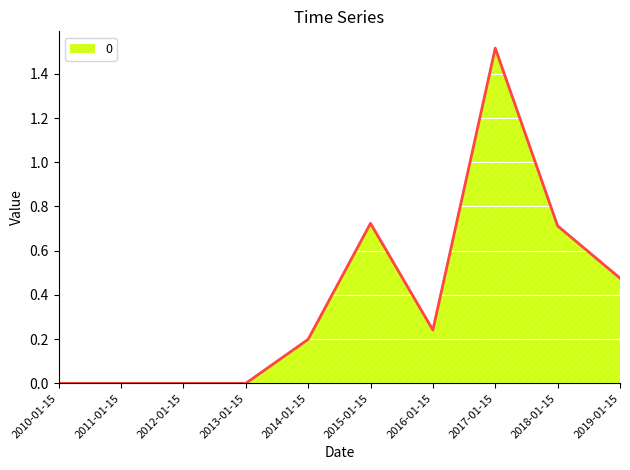

Is it true that the value at 2014-01-15 is 0.1?

False